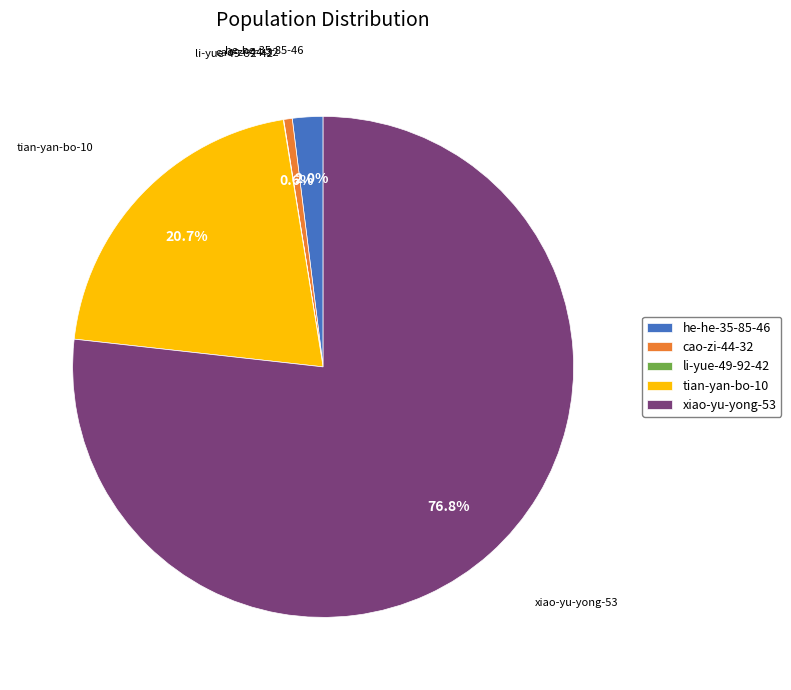

How much of the chart is everything except tian-yan-bo-10?

79.3%